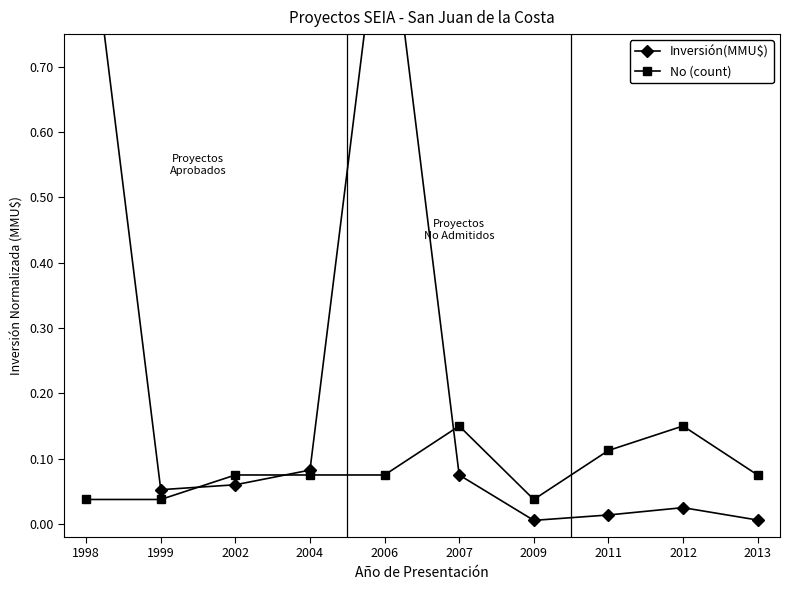

Which label corresponds to the smallest value in the chart?

2009